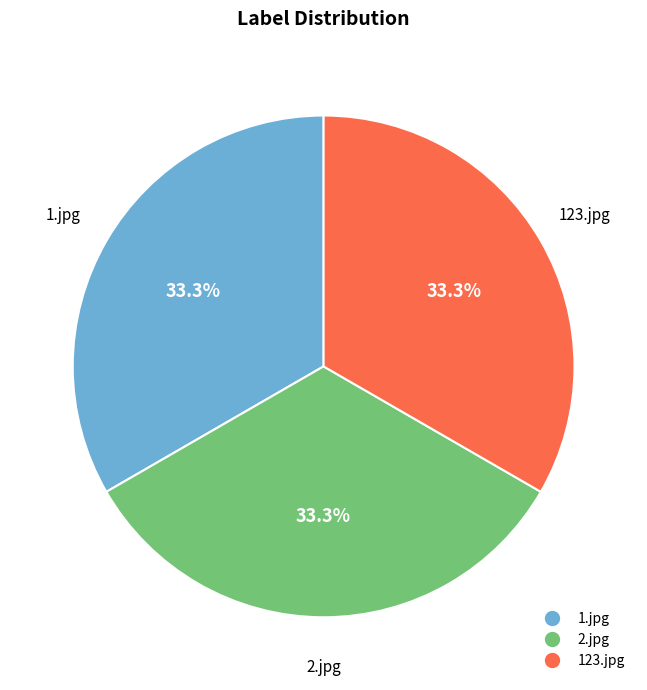

How many slices are in this pie chart?

3